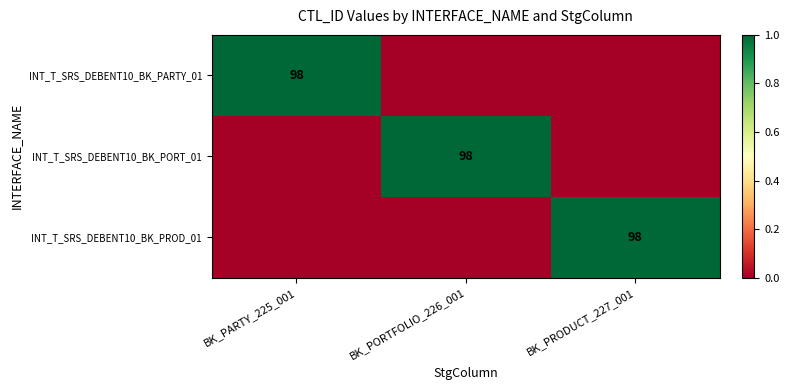

True or false: INT_T_SRS_DEBENT10_BK_PARTY_01 has a value of 98 at BK_PARTY_225_001.

True